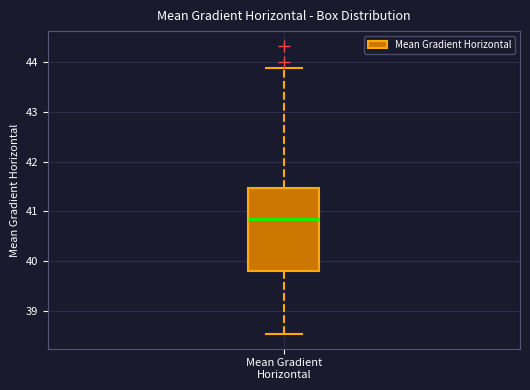

Transcribe this box plot: give where the median line is, the range the box spans, and where the two whiskers end, as read against the y-axis. The values are not printed on the chart, so give them approximately, as read against the axis.

median 40.8, box 39.8 to 41.5, whiskers 38.5 to 43.9